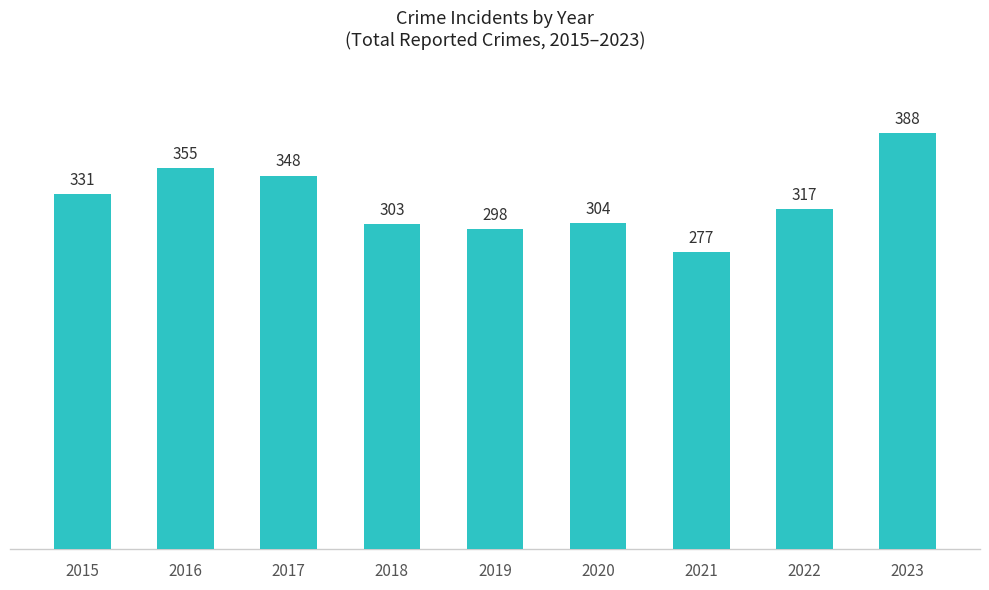

What is the average value?

325